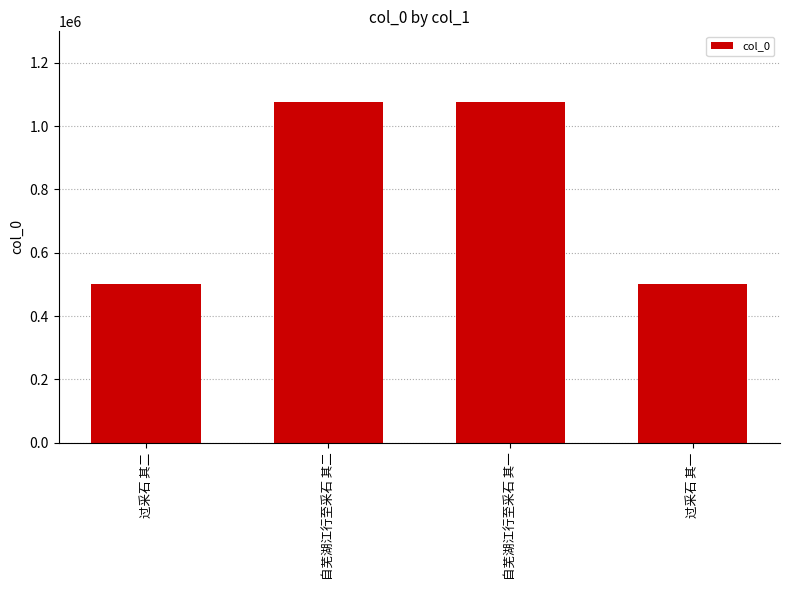

What is the approximate value at 自芜湖江行至采石 其一?

1077477